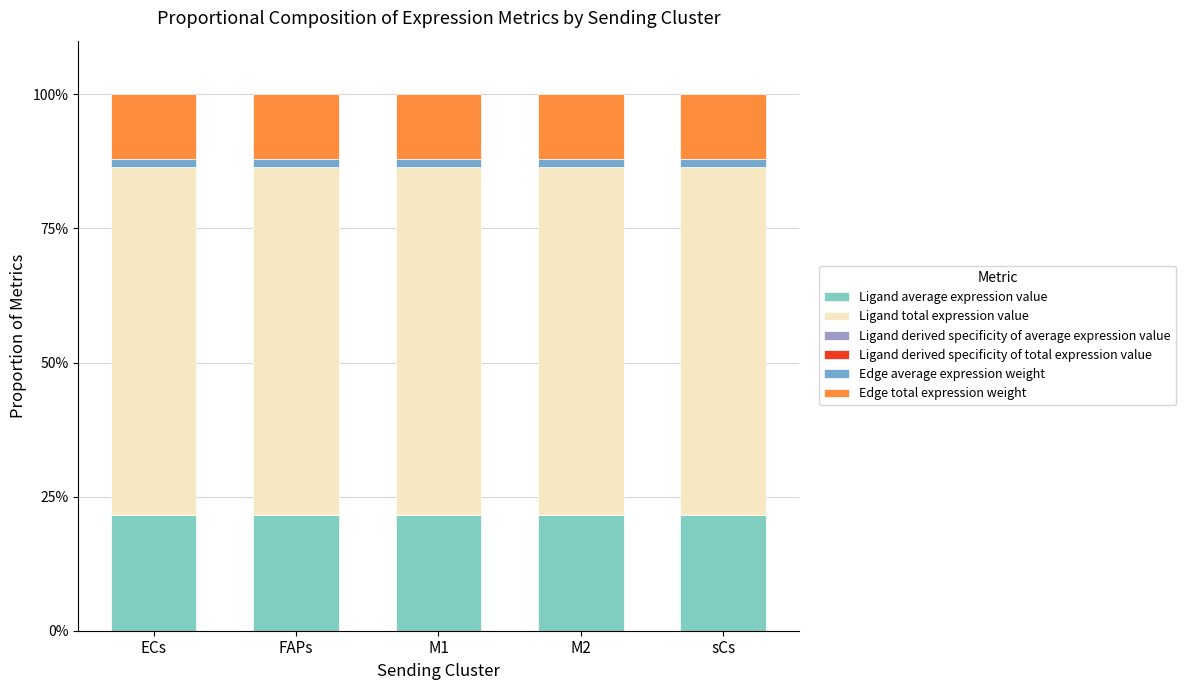

How many data points does each series have?

5